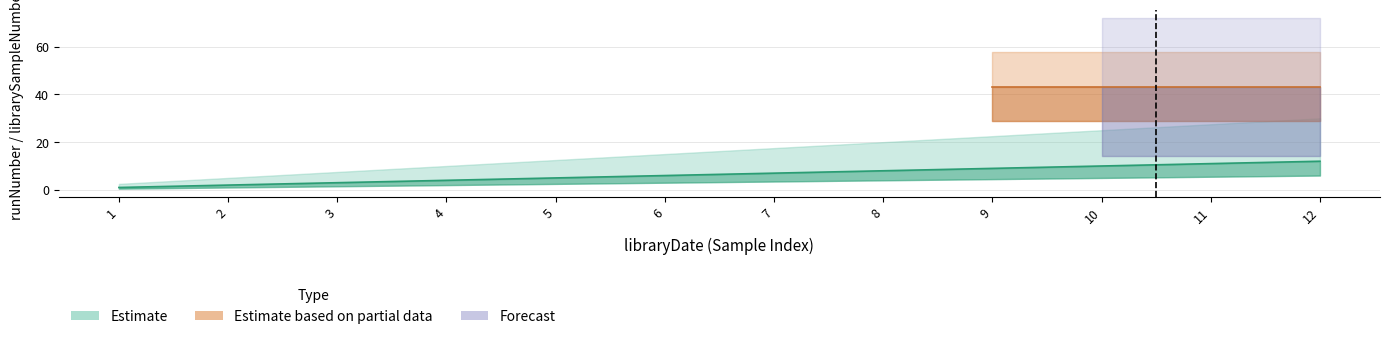

The value at 10 is 10. True or false?

True